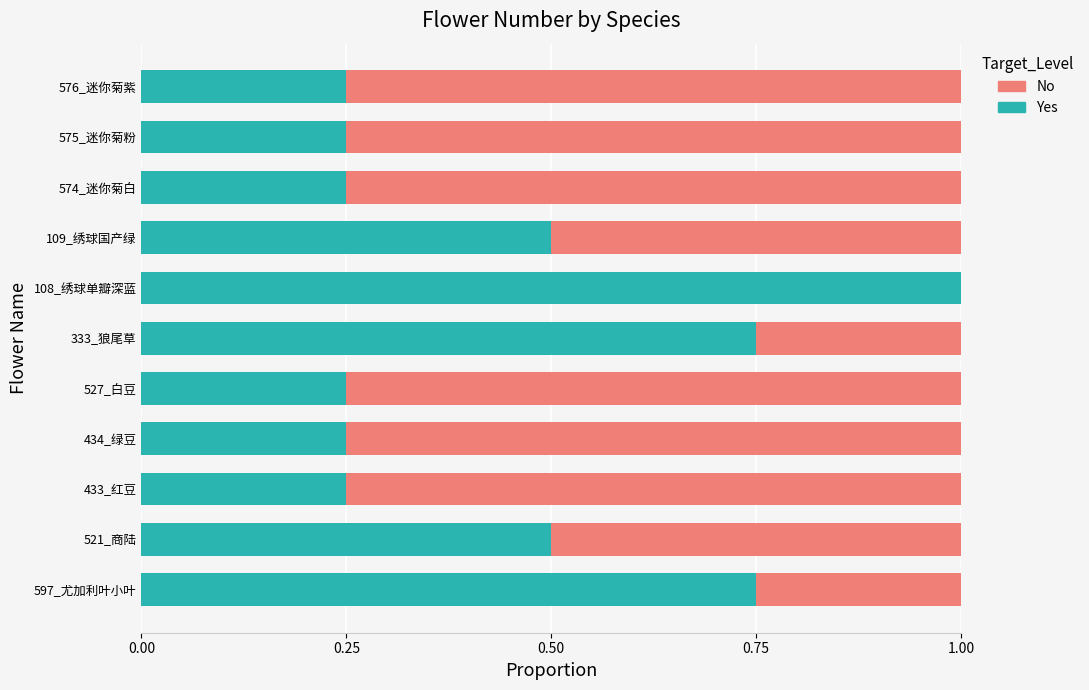

Count the number of categories in the chart.

11